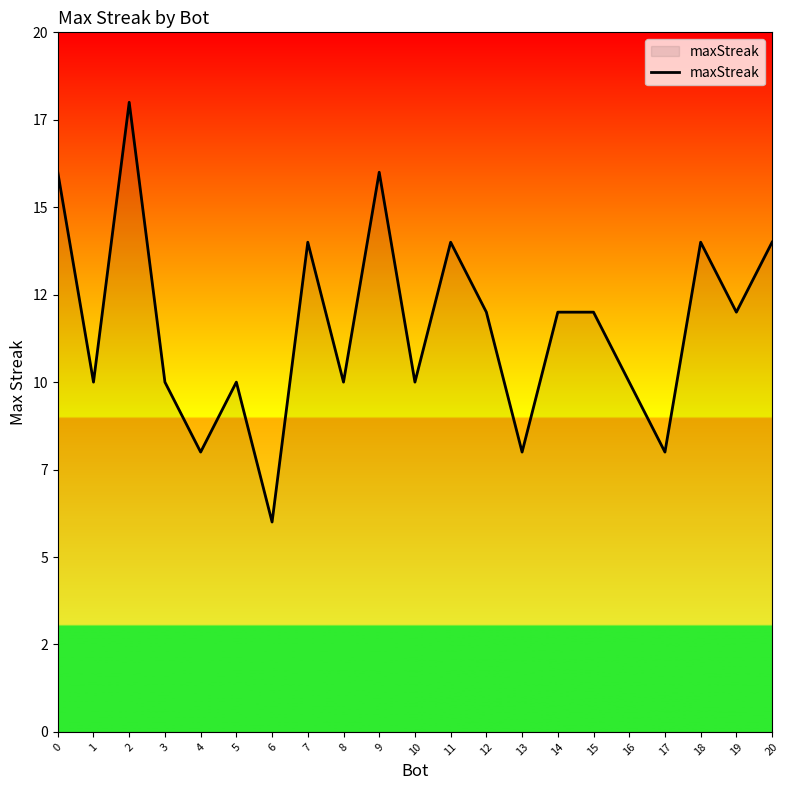

Is this an area chart (filled region under the line)?

Yes